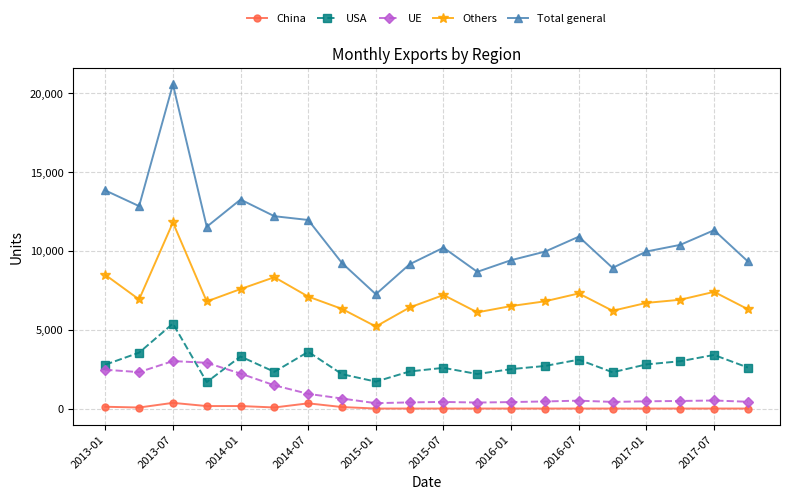

List the series in order of their peak value, highest first.

Total general, Others, USA, UE, China